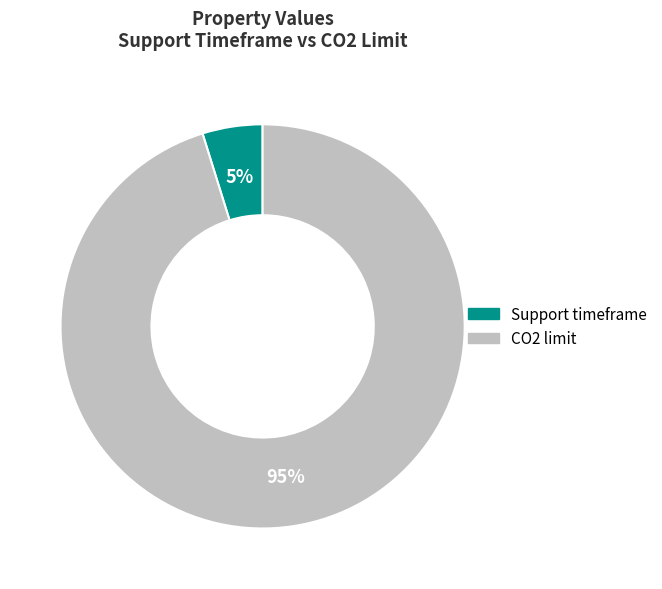

True or false: Support timeframe accounts for 10% of the total.

False